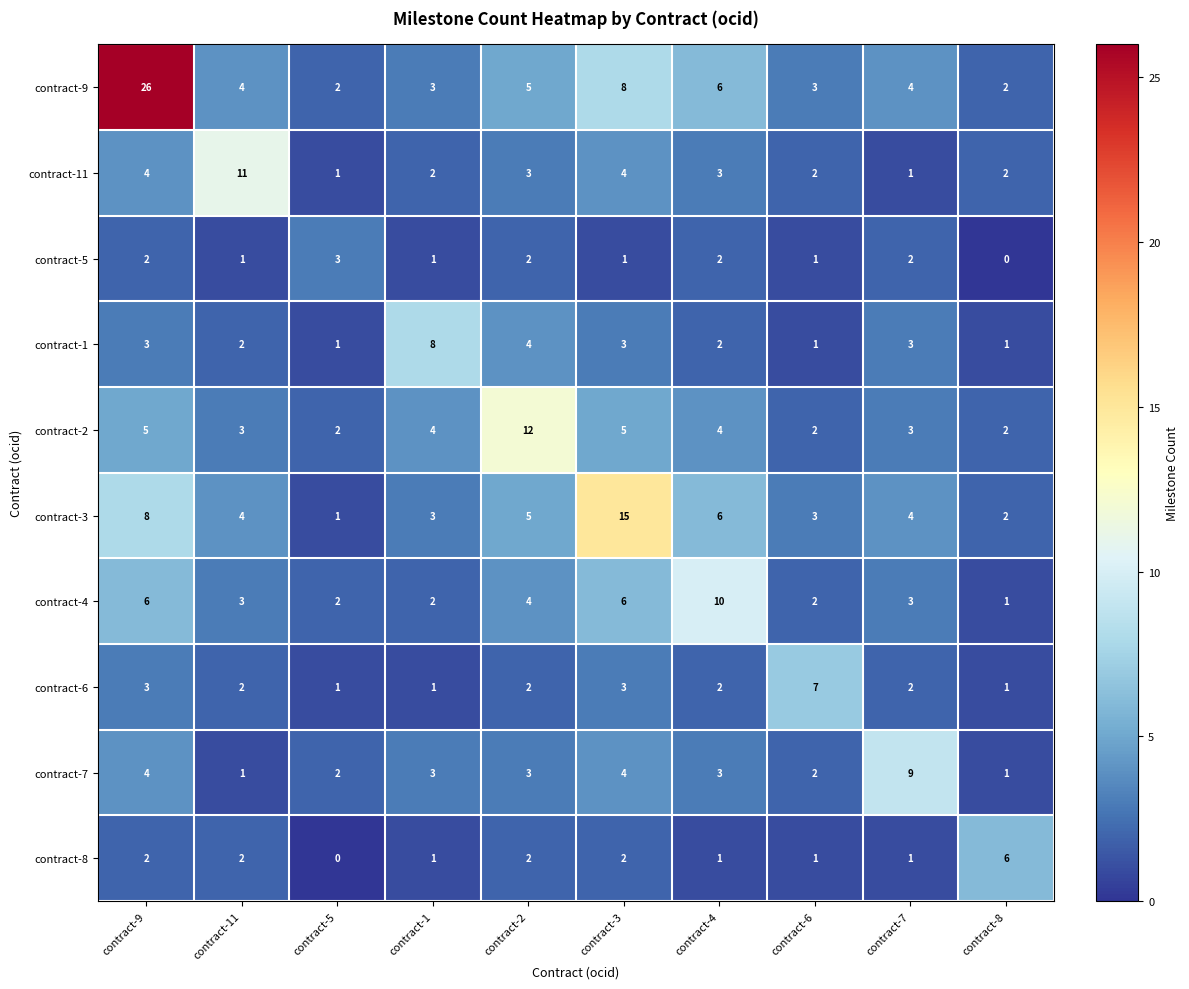

Rank the series by their maximum value, from highest to lowest.

contract-9, contract-3, contract-2, contract-11, contract-4, contract-7, contract-1, contract-6, contract-8, contract-5